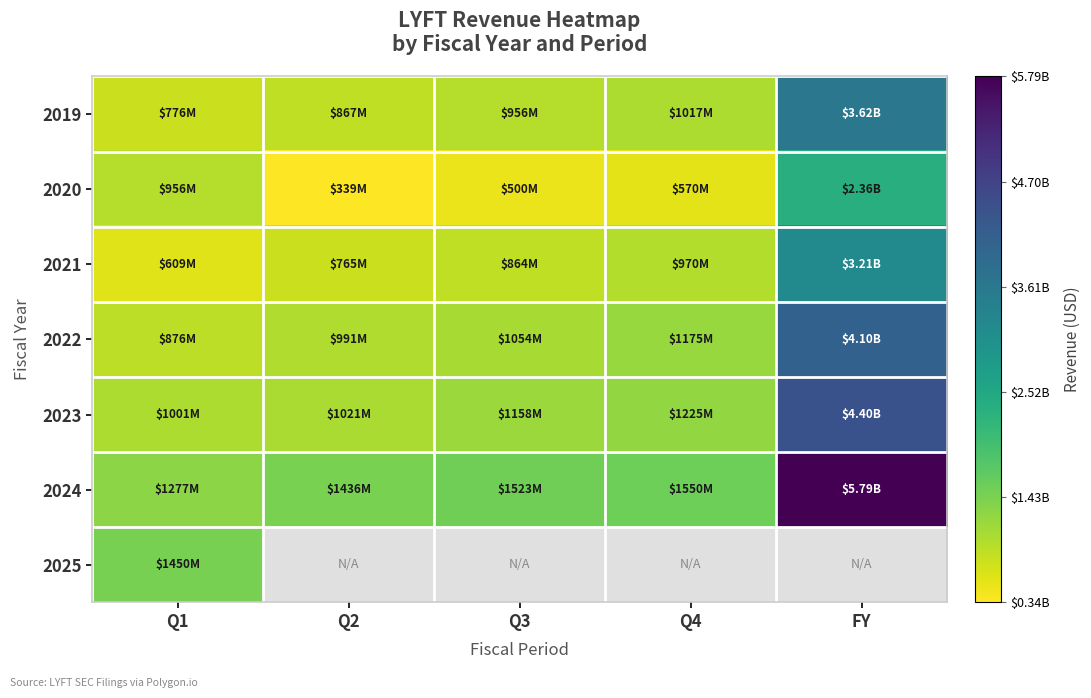

True or false: 2021 has a value of 217763956.6 at Q3.

False